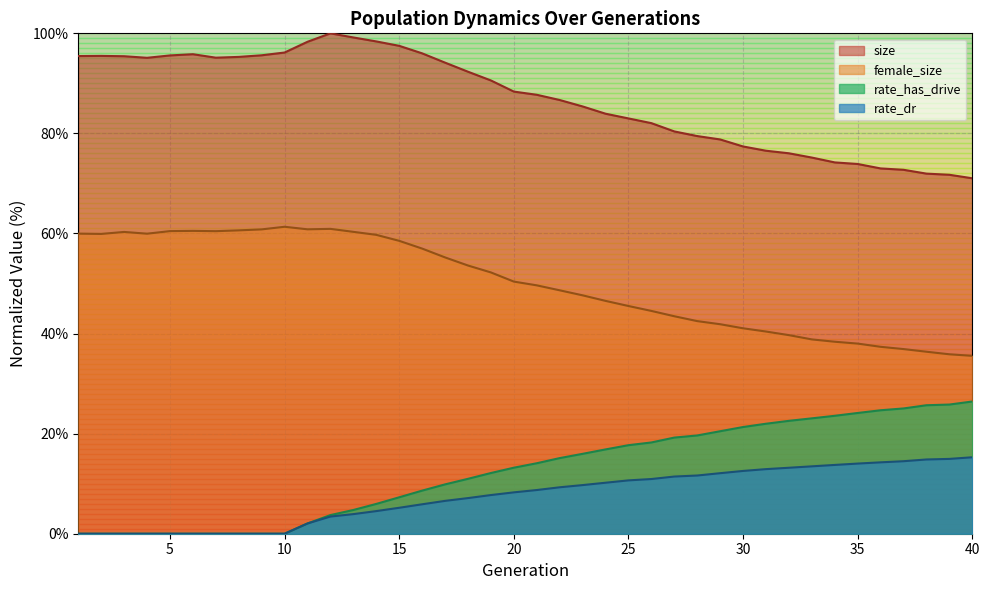

True or false: size and rate_dr cross at least once.

False